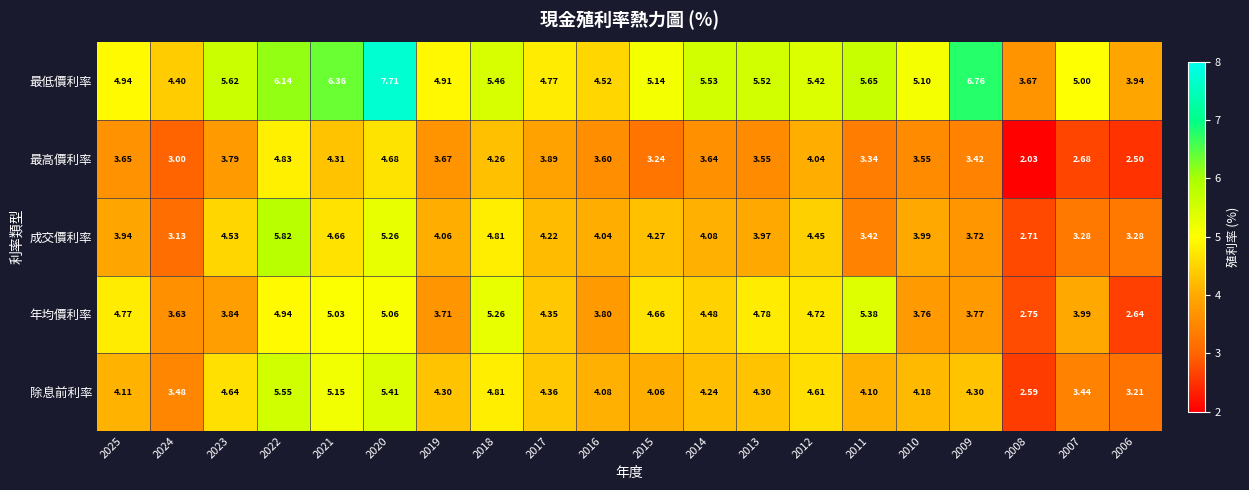

Rank the series at 2012 from highest to lowest value.

最低價利率, 年均價利率, 除息前利率, 成交價利率, 最高價利率